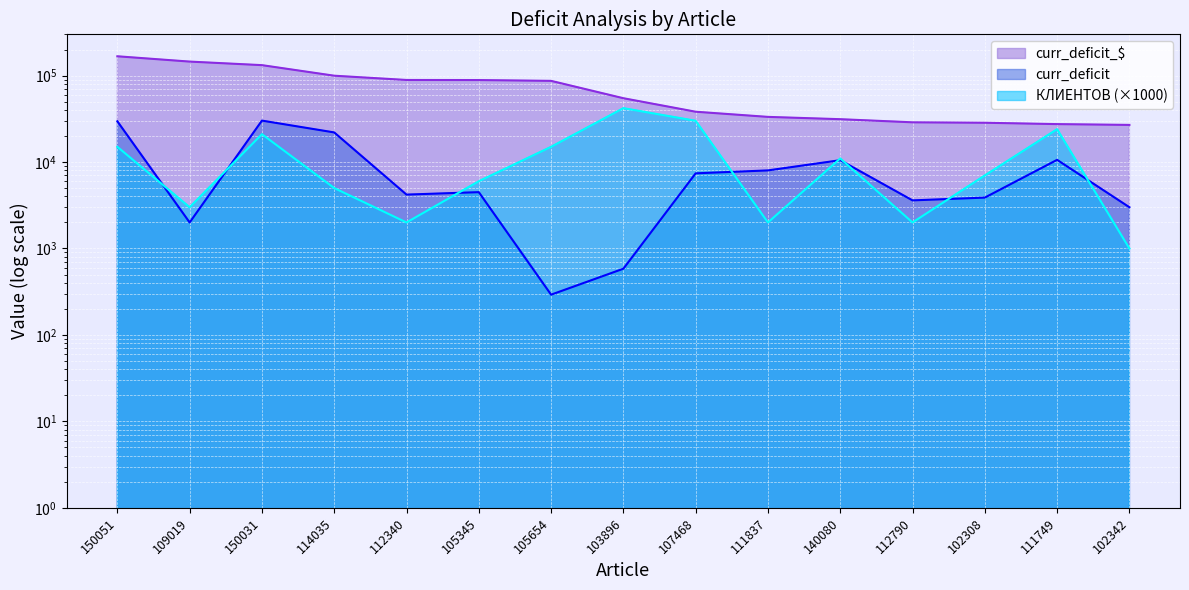

Reading left to right, extract all data points from this chart.

curr_deficit_$: 150051=167200.5	109019=145160.0	150031=132035.1	114035=99660.0	112340=88956.0	105345=88765.9	105654=86888.8	103896=54720.6	107468=38184.0	111837=33280.0	140080=31301.9	112790=28800.0	102308=28464.5	111749=27456.6	102342=26880.0
curr_deficit: 150051=29593.0	109019=2000.0	150031=30145.0	114035=22000.0	112340=4200.0	105345=4483.1	105654=292.2	103896=583.5	107468=7400.0	111837=8000.0	140080=10504.0	112790=3600.0	102308=3878.0	111749=10601.0	102342=3000.0
КЛИЕНТОВ: 150051=15000.0	109019=3000.0	150031=21000.0	114035=5000.0	112340=2000.0	105345=6000.0	105654=15000.0	103896=42000.0	107468=30000.0	111837=2000.0	140080=11000.0	112790=2000.0	102308=7000.0	111749=24000.0	102342=1000.0